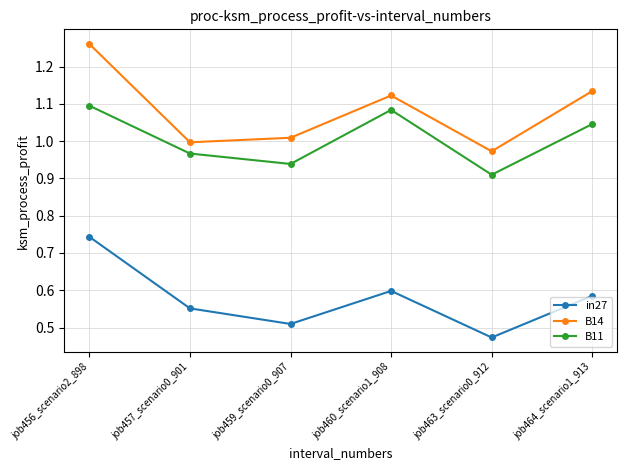

The B11 series shows 1.1 at job456_scenario2_898. True or false?

True